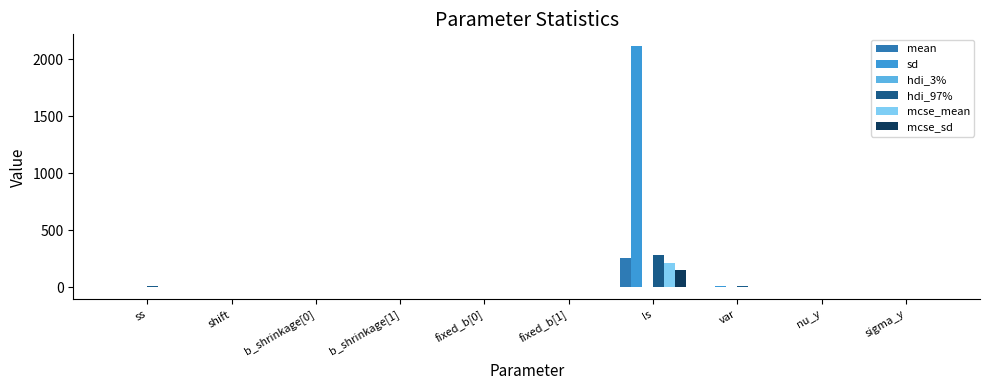

Which series has the largest total across all categories?

sd